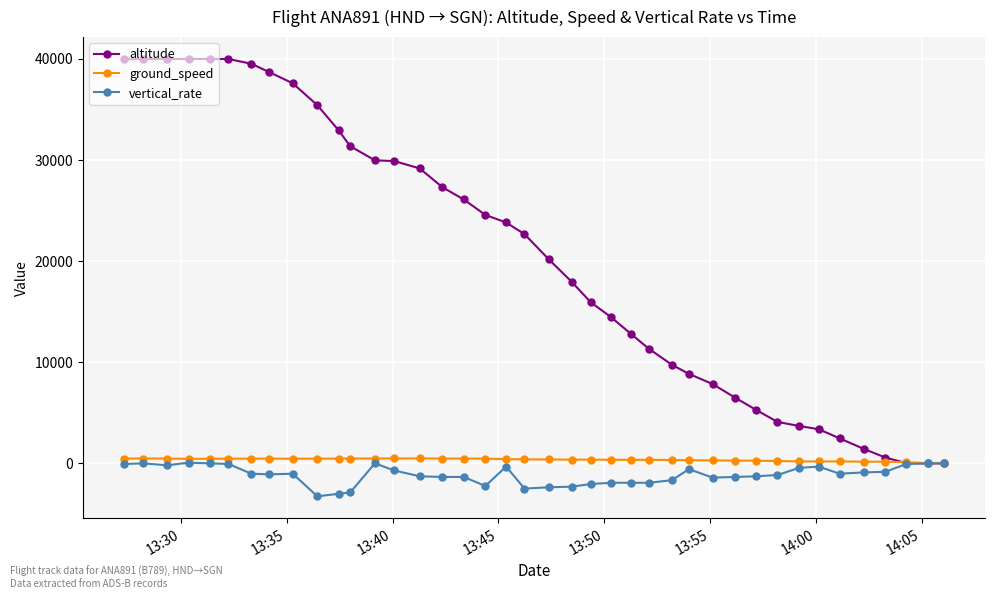

Is this an area chart (filled region under the line)?

No